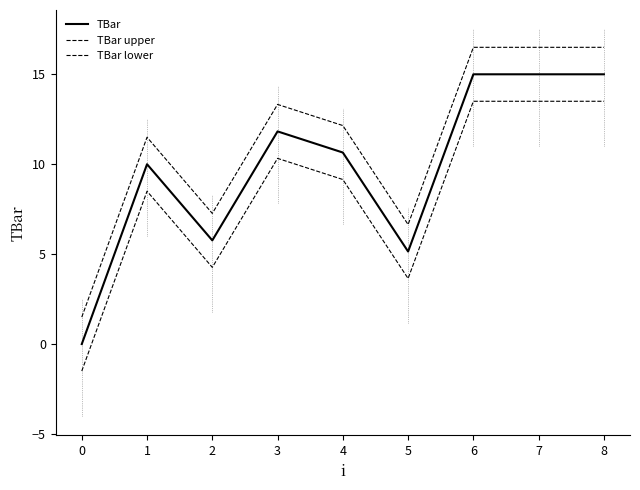

List the series in order of their overall mean, lowest first.

TBar lower, TBar, TBar upper